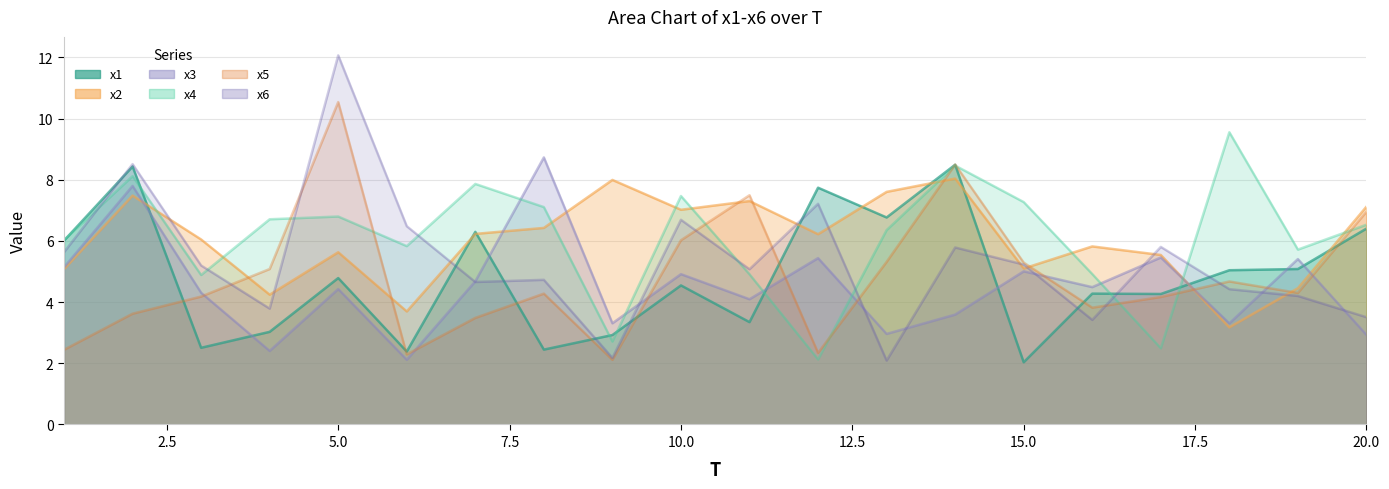

In x3, how many points are lower than both neighbors (excluding endpoints)?

7